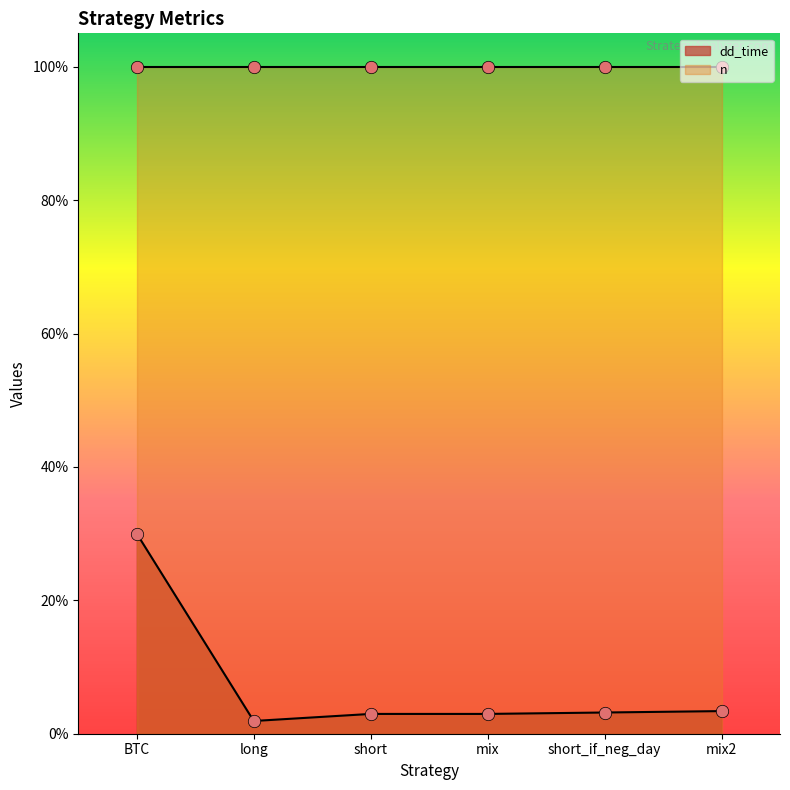

Which has a higher value, short or short_if_neg_day?

short_if_neg_day